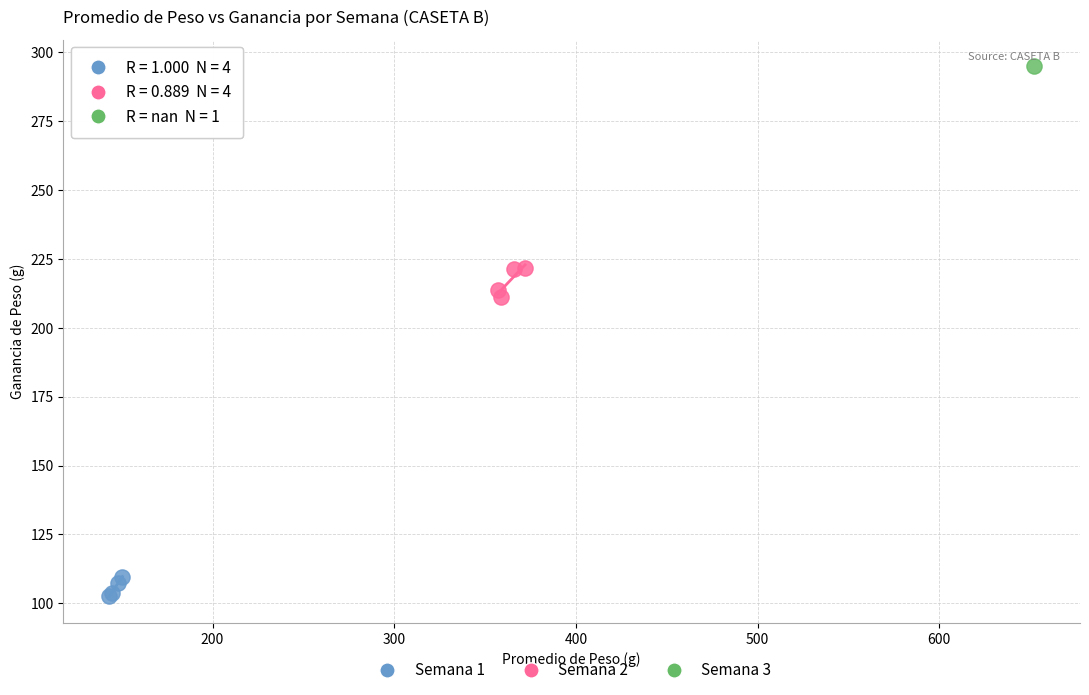

Which series contains the highest Y value?

Semana 3